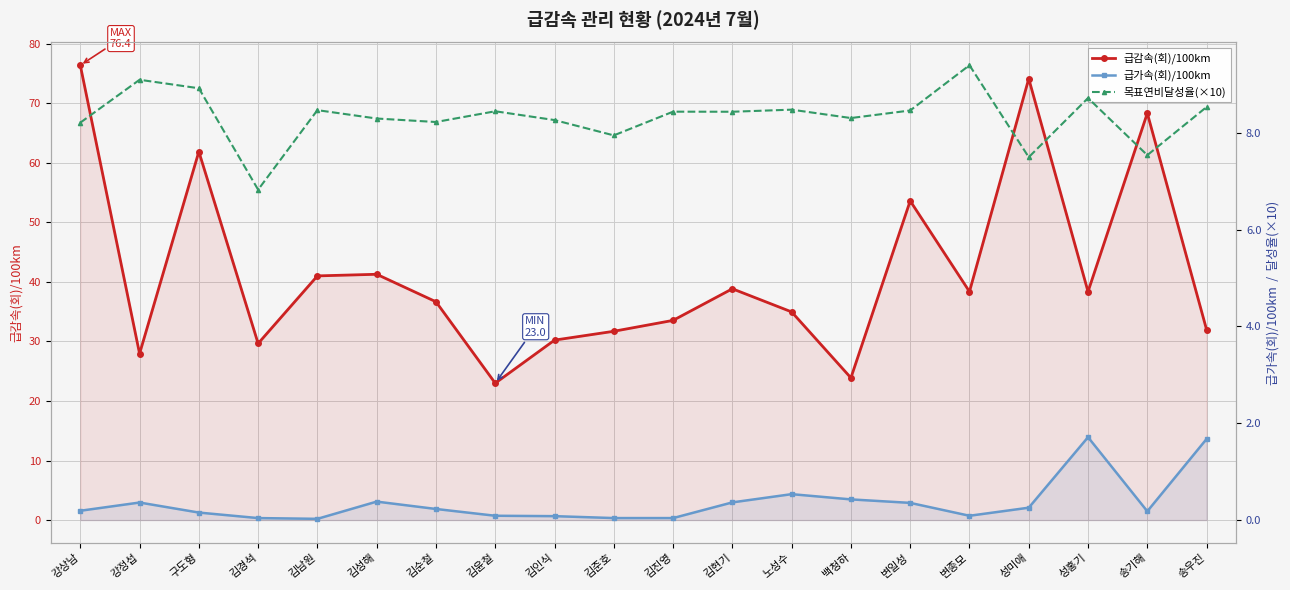

Is it true that 급가속(회)/100km equals 0.2 at 김성해?

False